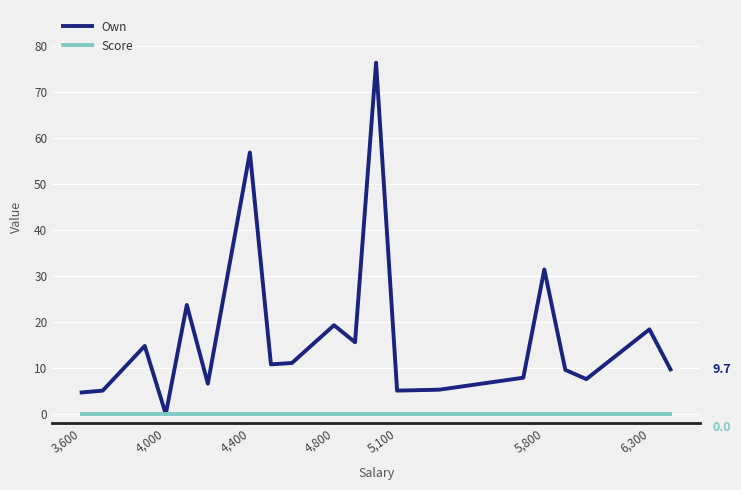

Count the number of data series in this chart.

2